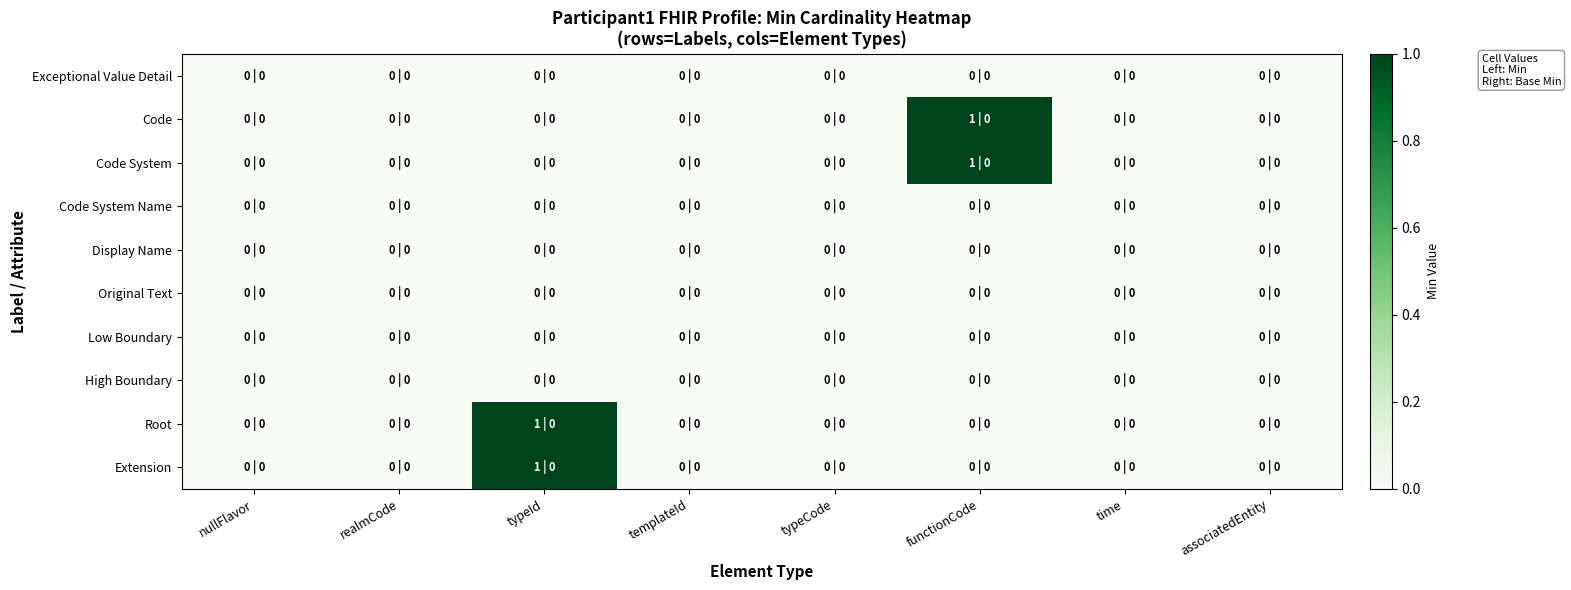

At which category does the chart reach its minimum across all series?

nullFlavor